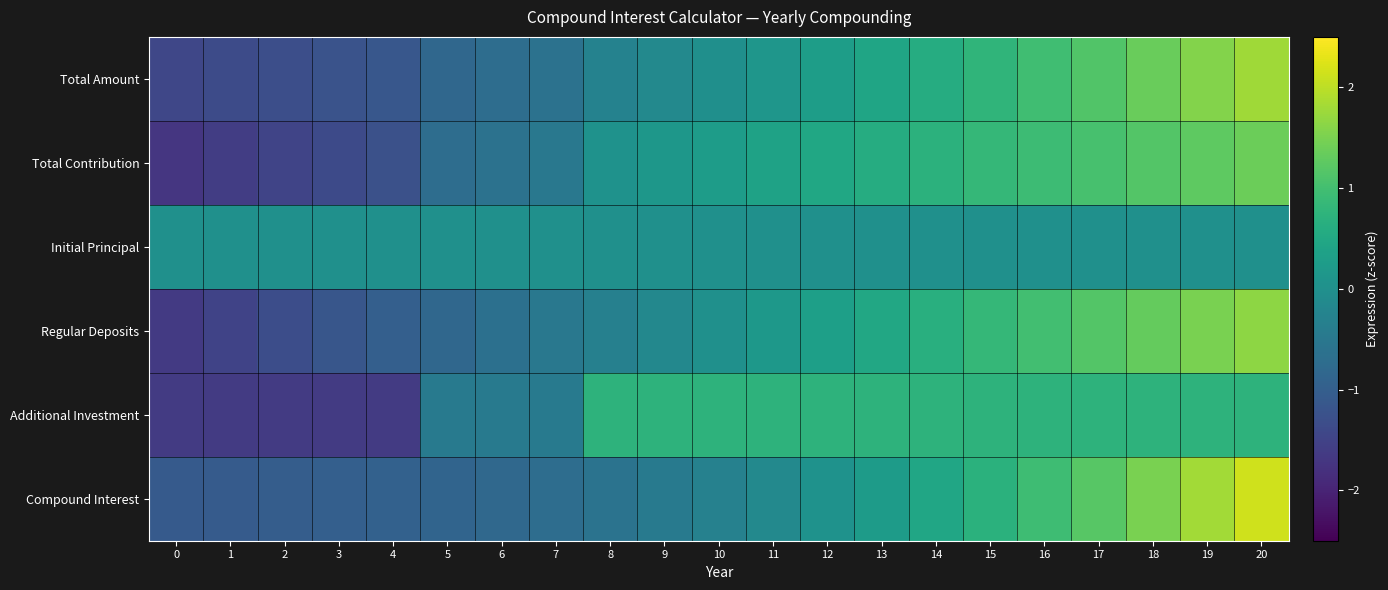

Which series has the largest total across all categories?

Total Amount